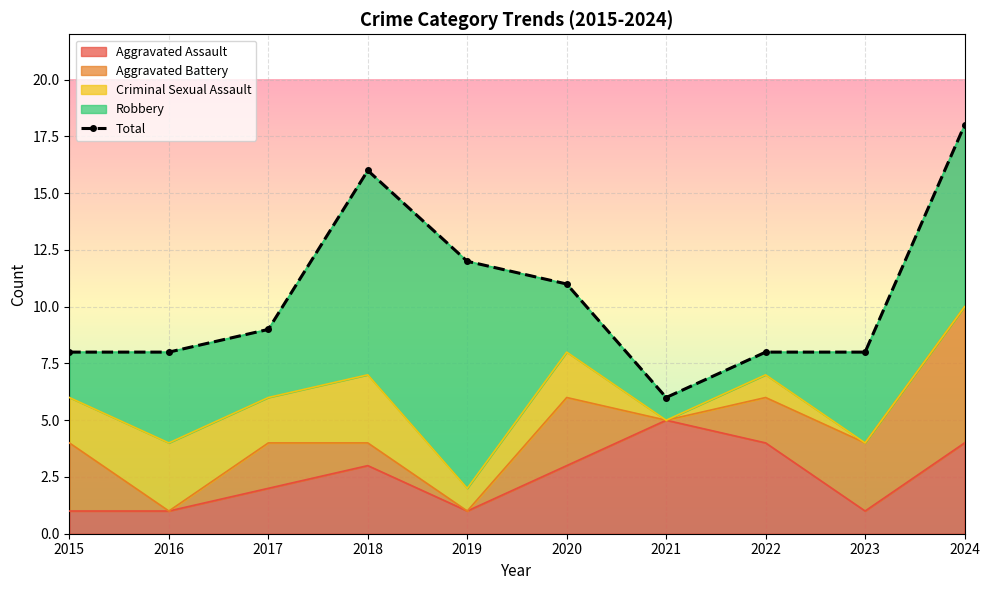

Count the number of categories in the chart.

10